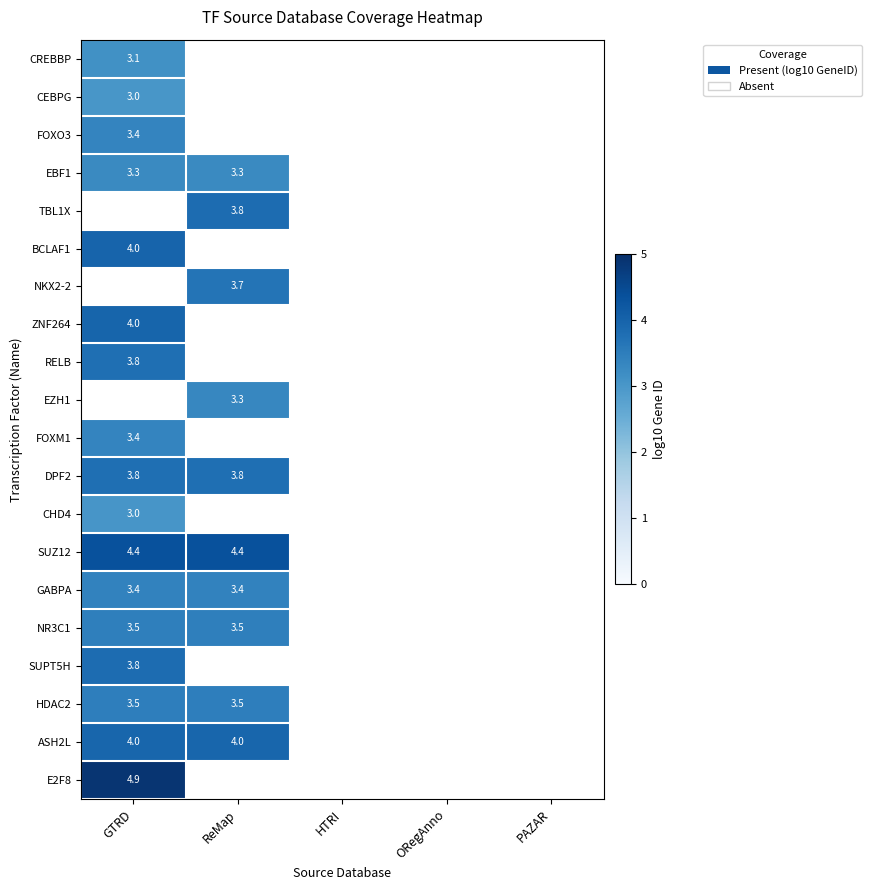

Which category has the lowest value across all series?

GTRD